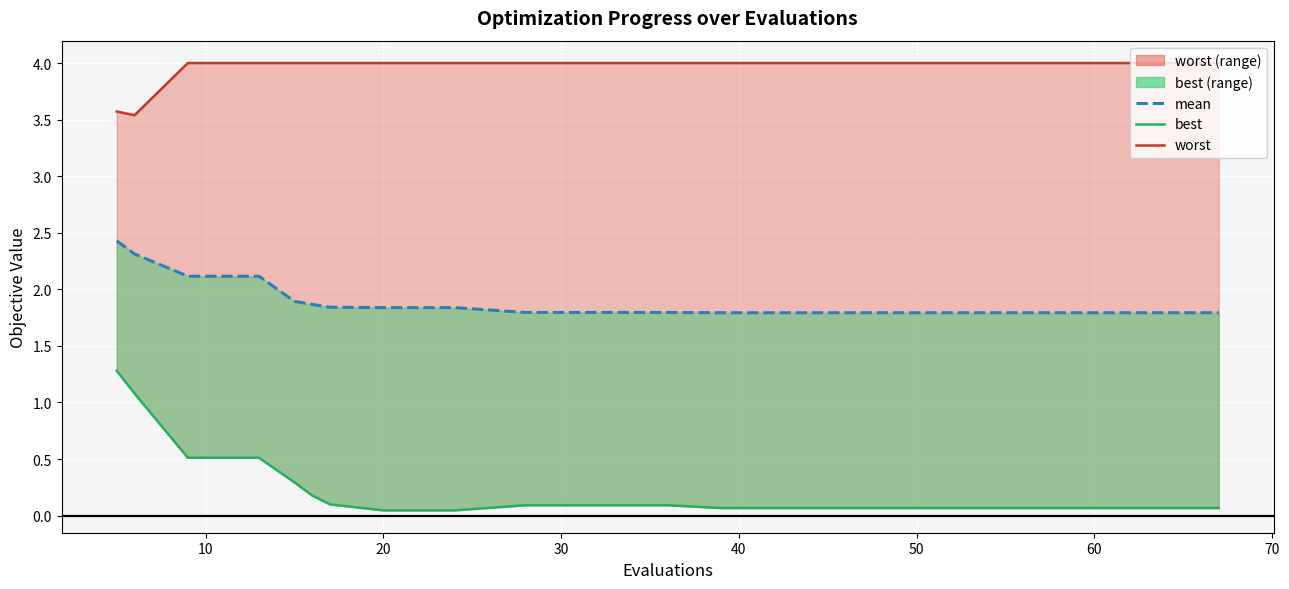

Read the worst value at 30.

4.0